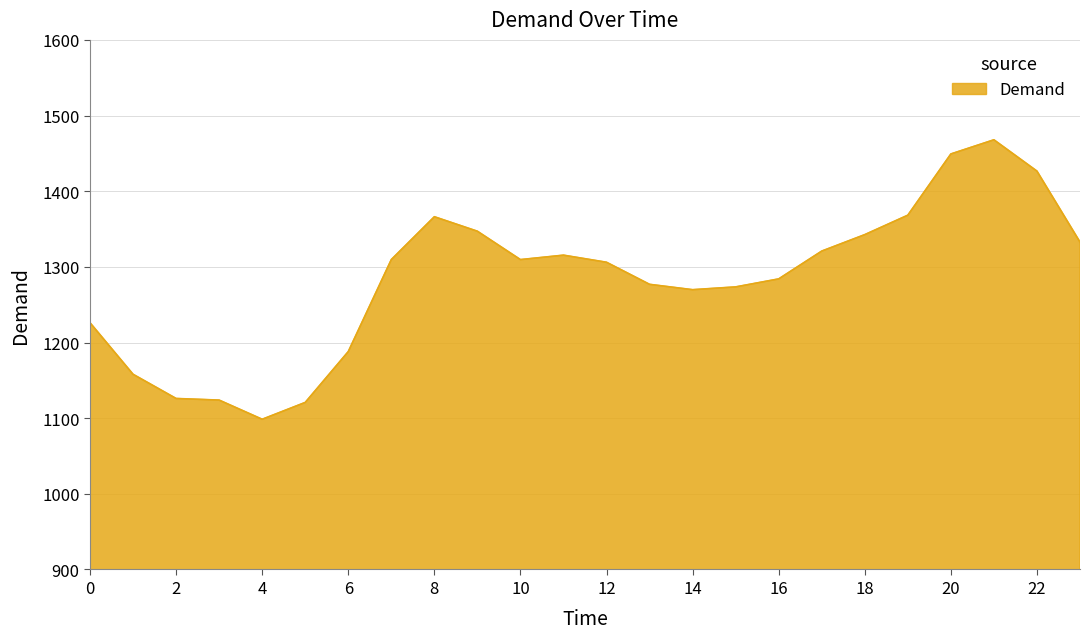

What is the minimum value shown in the chart?

1098.6